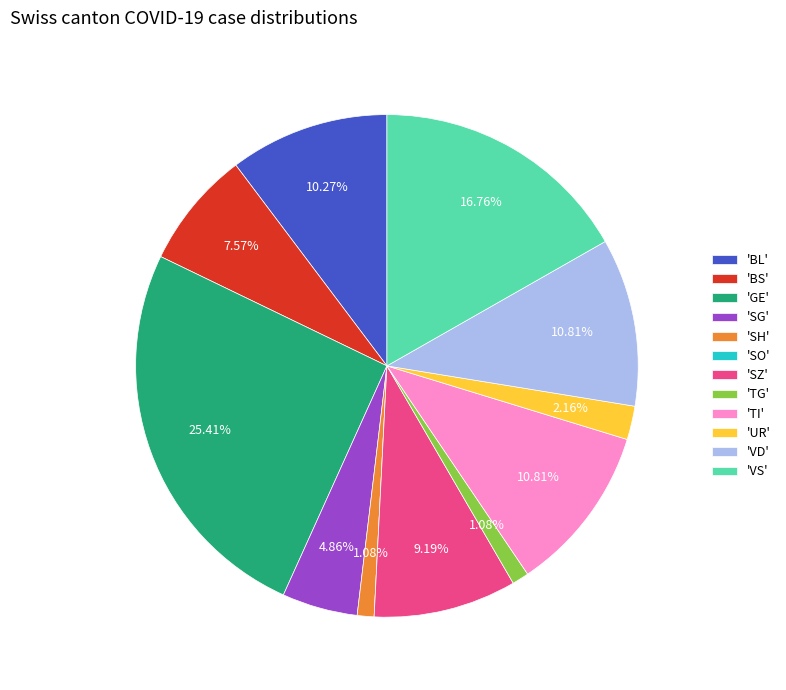

Is the sum of 'VD' and 'TG' greater than half?

No